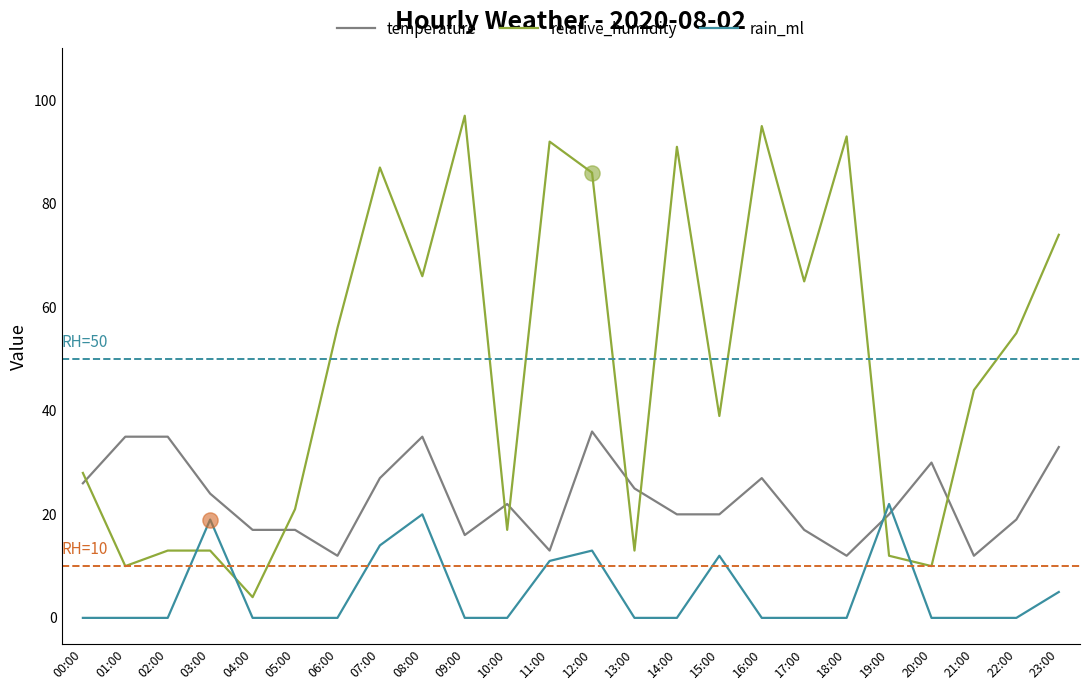

Which series has the largest range (max minus min)?

relative_humidity